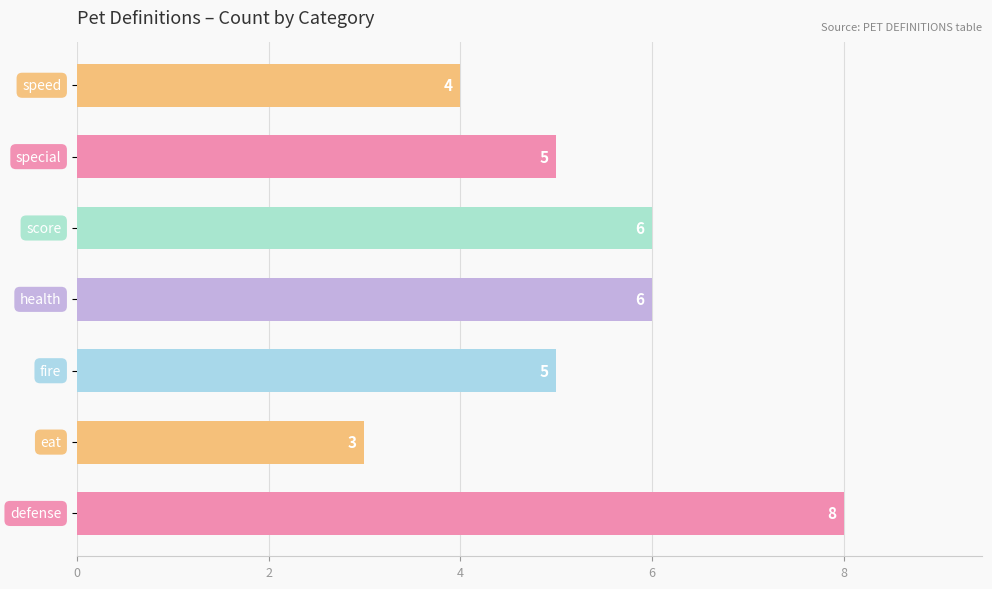

Count the values in the range 4 to 6.

5